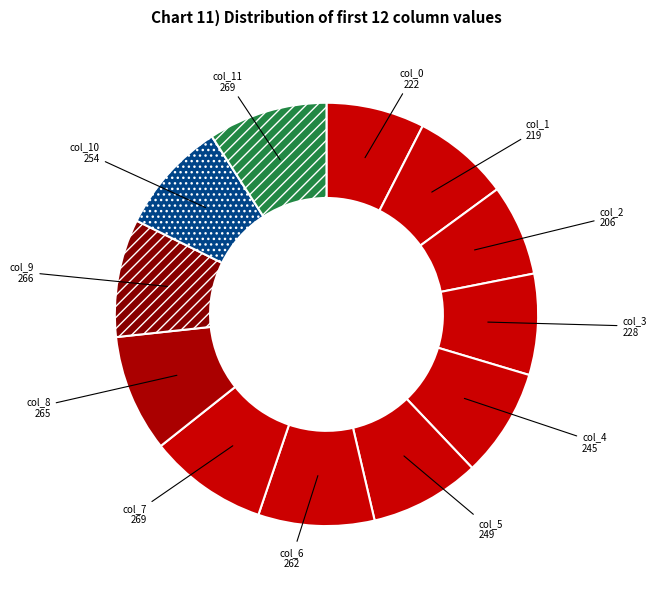

Is there a majority slice in this chart?

No